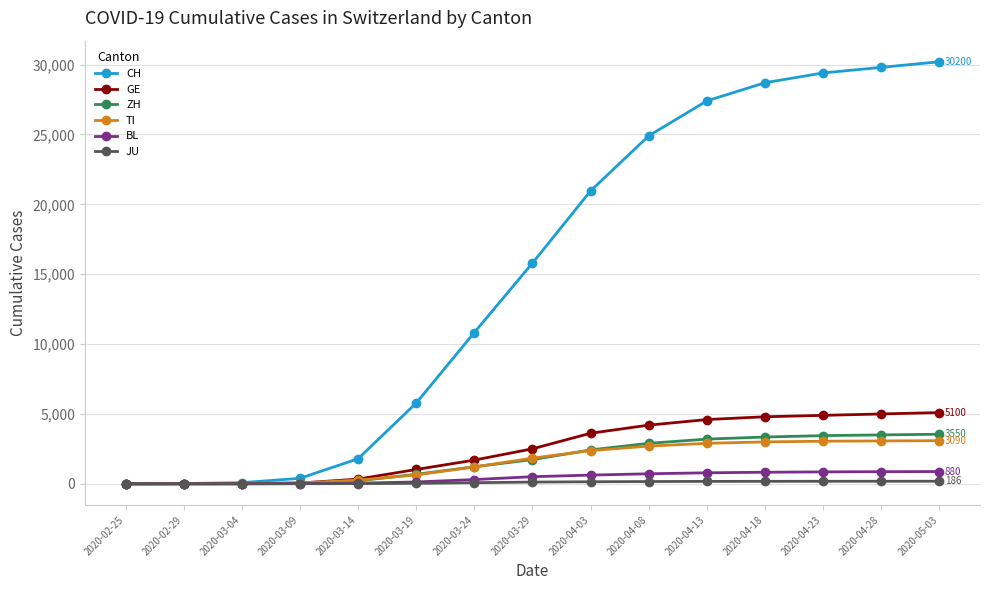

What is the sum of the JU values at 2020-03-14 and 2020-03-04?

20